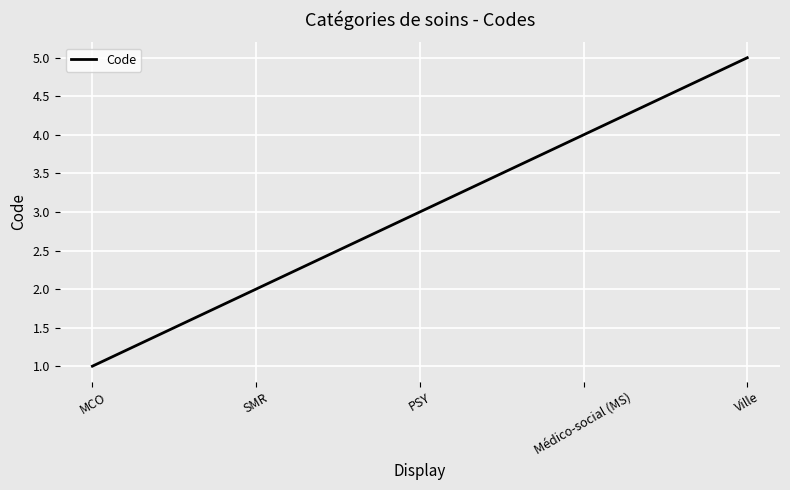

Which category has the highest value across all series?

Ville